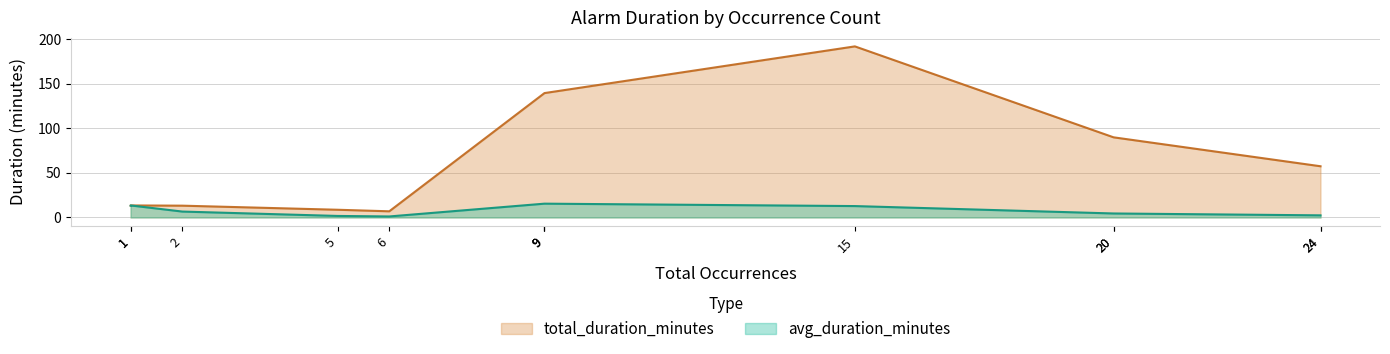

True or false: total_duration_minutes and x intersect in this chart.

False